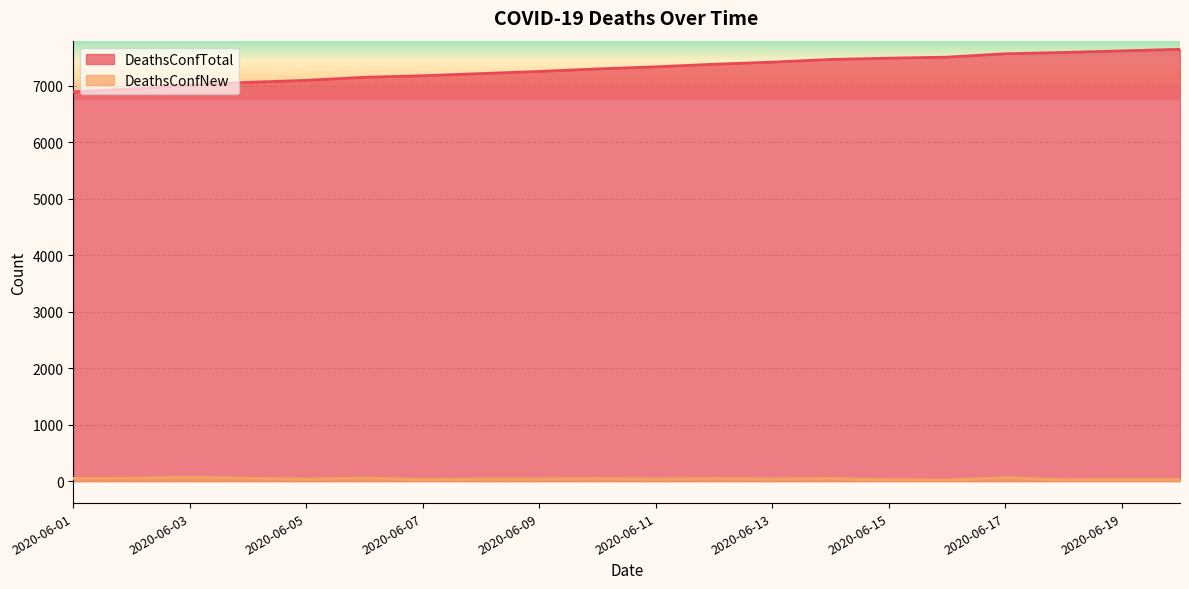

Which series has the largest range (max minus min)?

DeathsConfTotal